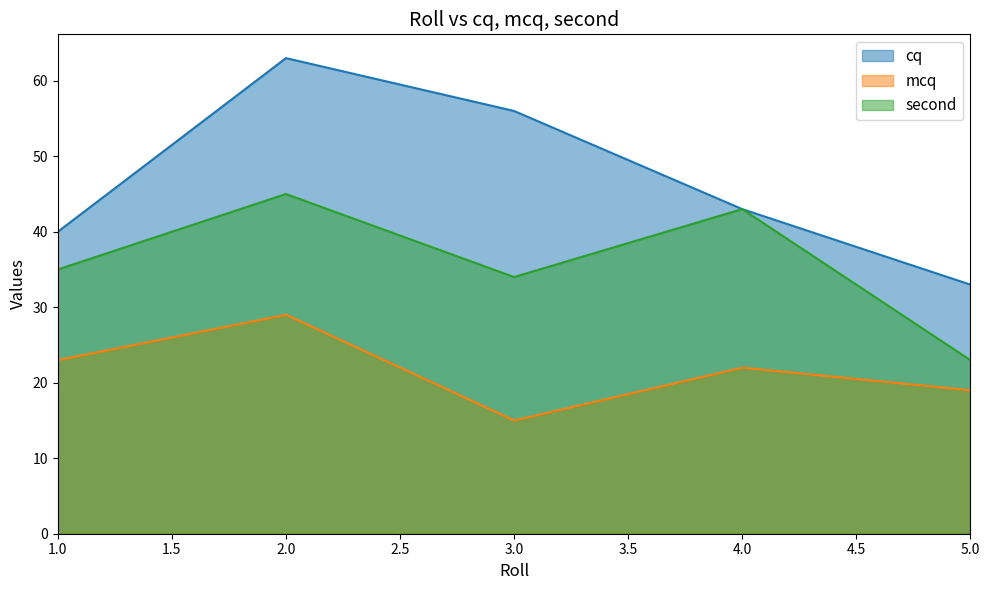

How many cq values are between 40 and 56?

3